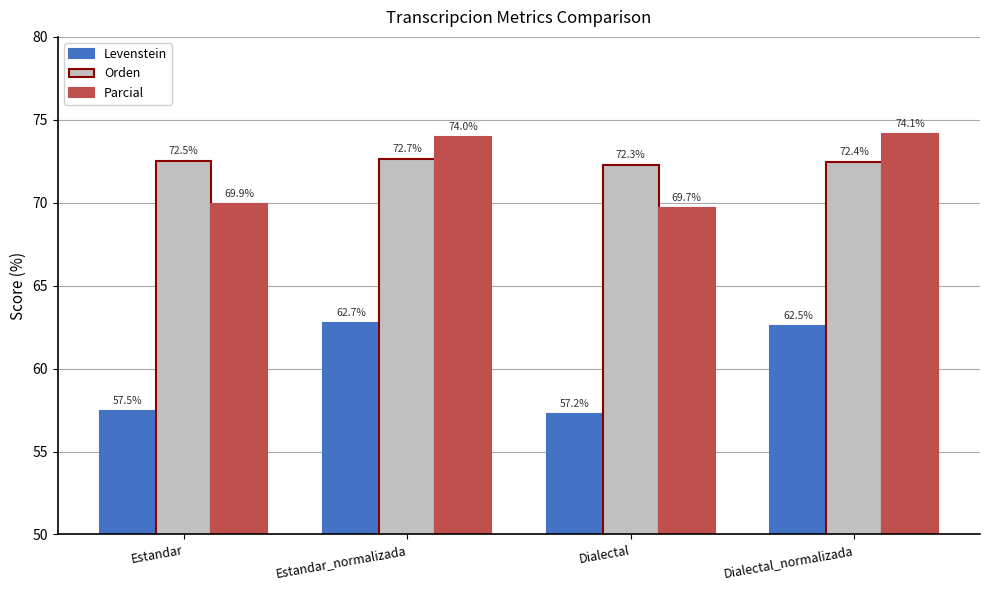

Reading left to right, what are all the values shown in this chart?

Levenstein: Estandar=57.5	Estandar_normalizada=62.7	Dialectal=57.2	Dialectal_normalizada=62.5
Orden: Estandar=72.5	Estandar_normalizada=72.7	Dialectal=72.3	Dialectal_normalizada=72.4
Parcial: Estandar=69.9	Estandar_normalizada=74.0	Dialectal=69.7	Dialectal_normalizada=74.1